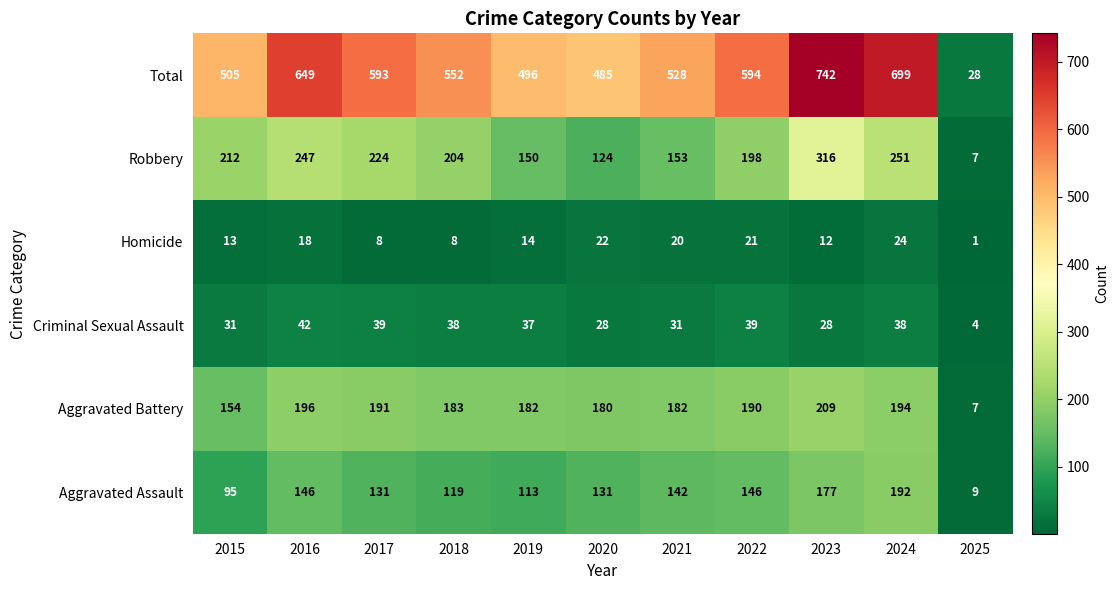

How many series are shown in this chart?

6